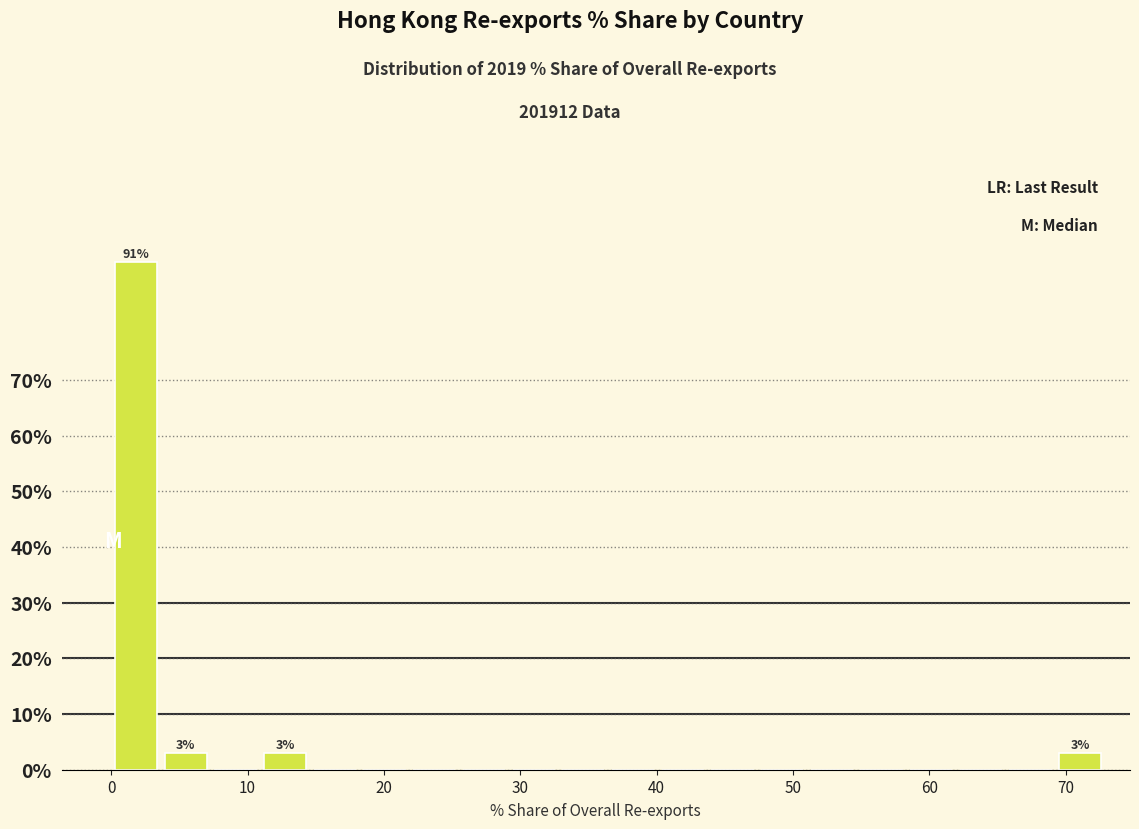

Read against the x-axis, roughly where is the centre of the tallest bar?

2